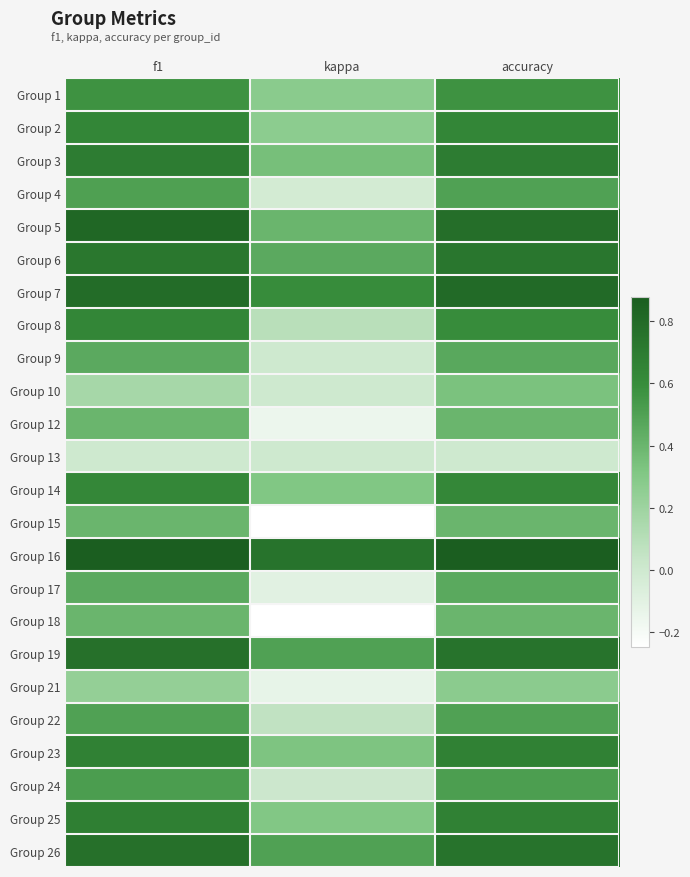

At how many categories does at least one series exceed 0?

3